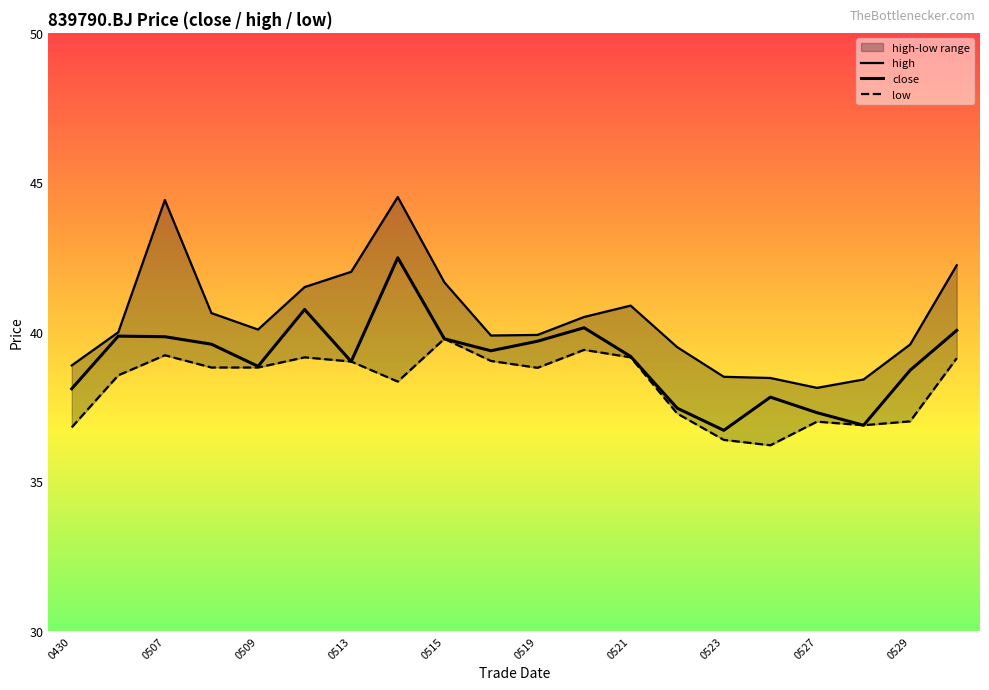

What is the average value of the close series?

39.1